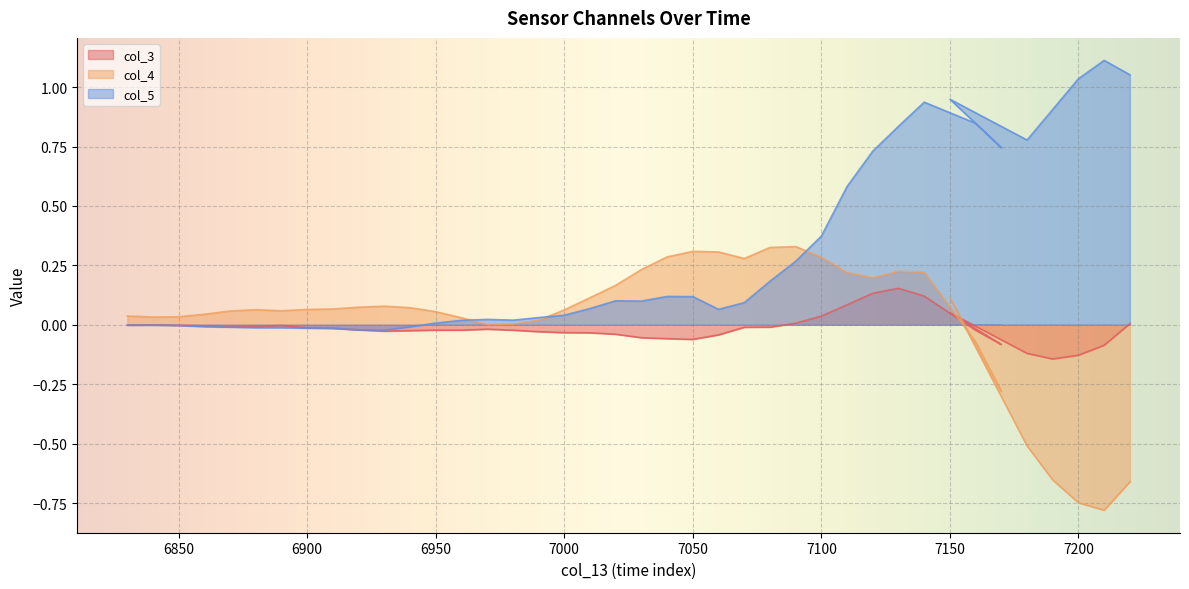

How many data points in col_5 are less than 0?

12